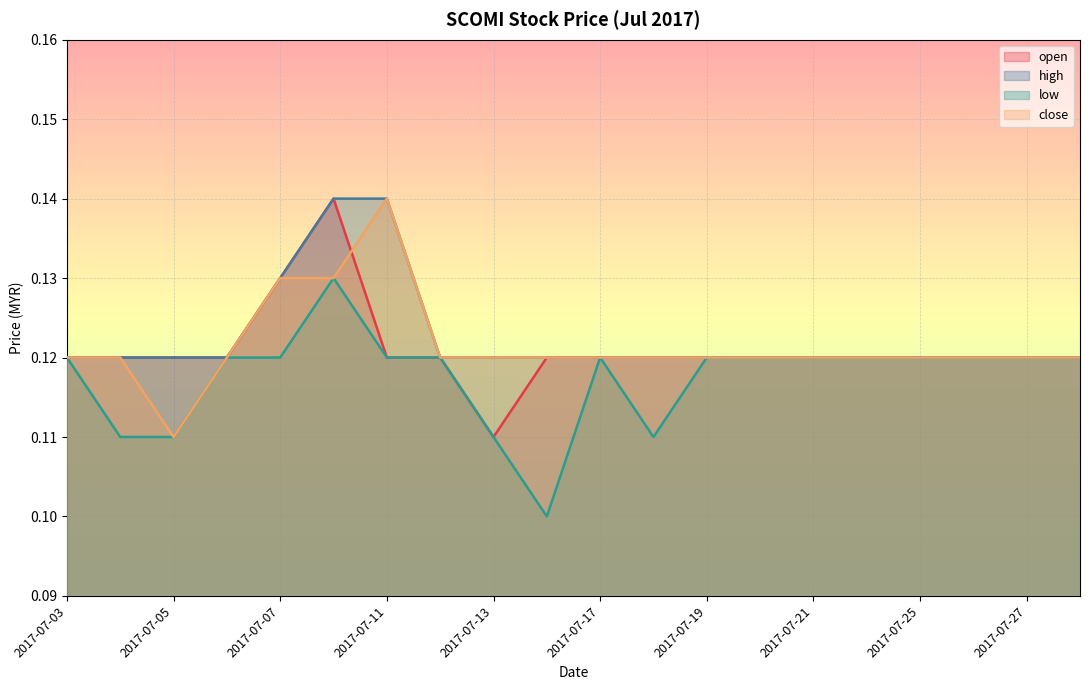

Which series has the largest total across all categories?

high